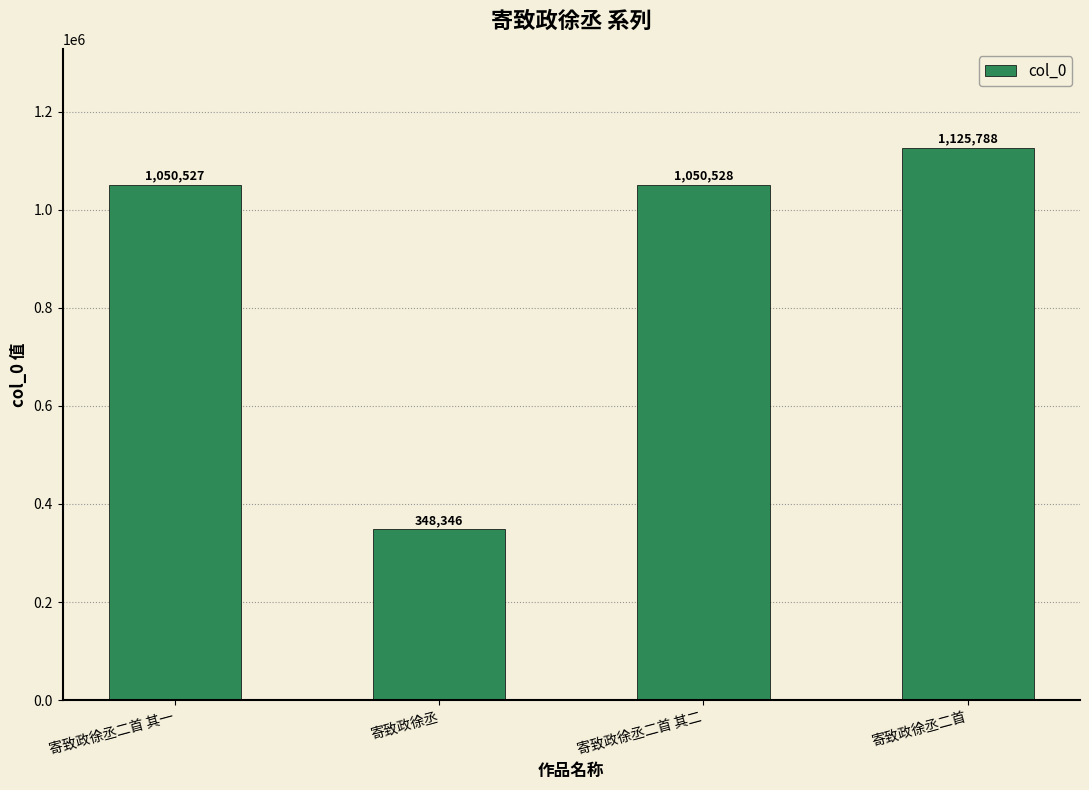

Reading right to left, extract all data points from this chart.

1125788	1050528	348346	1050527